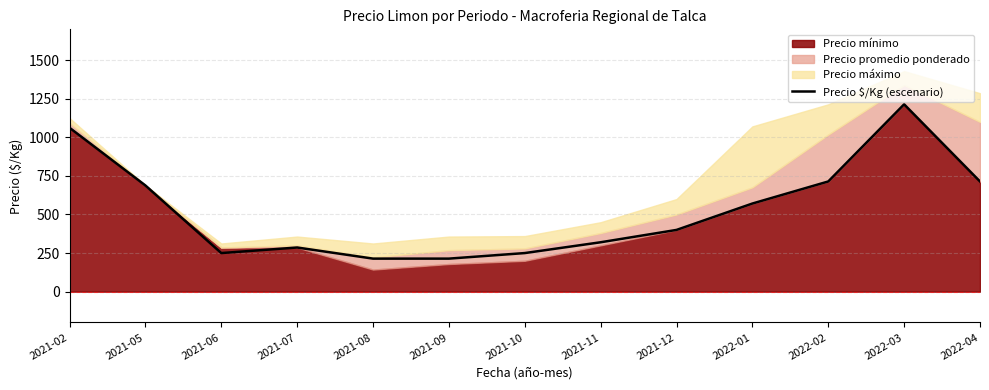

What is the change in value from 2021-08 to 2021-12?

+186